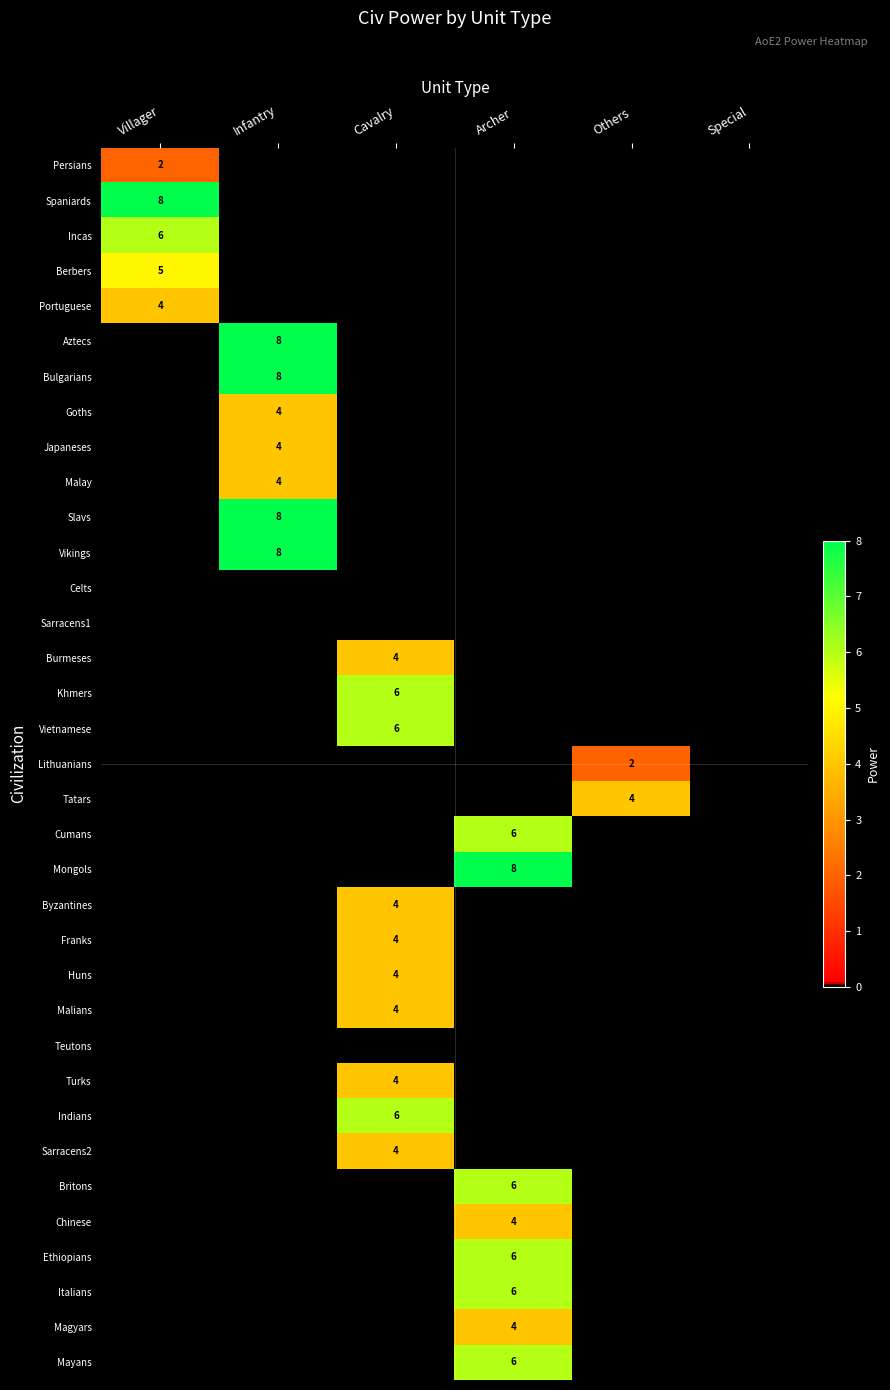

At which category is the sum across all series the highest?

Cavalry